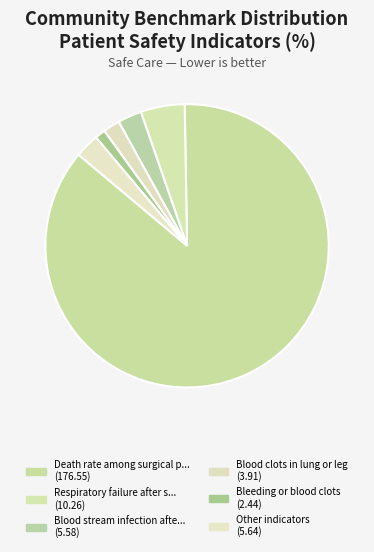

Count the number of slices in the pie.

6